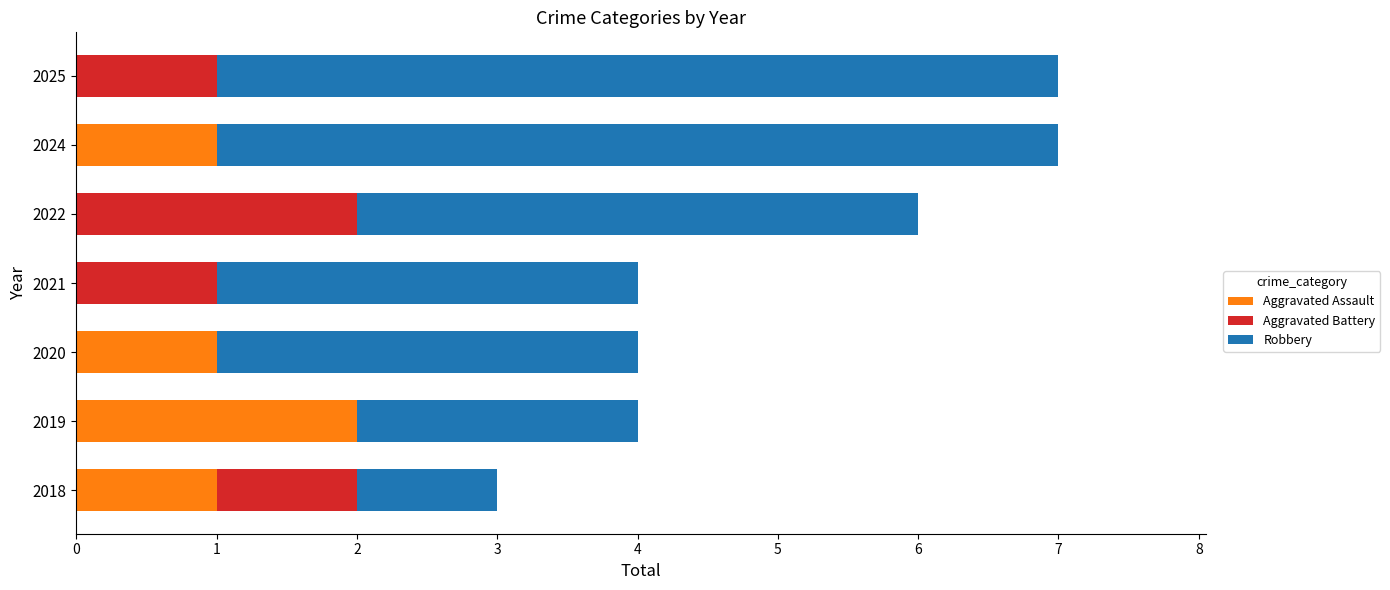

How many data points does each series have?

7